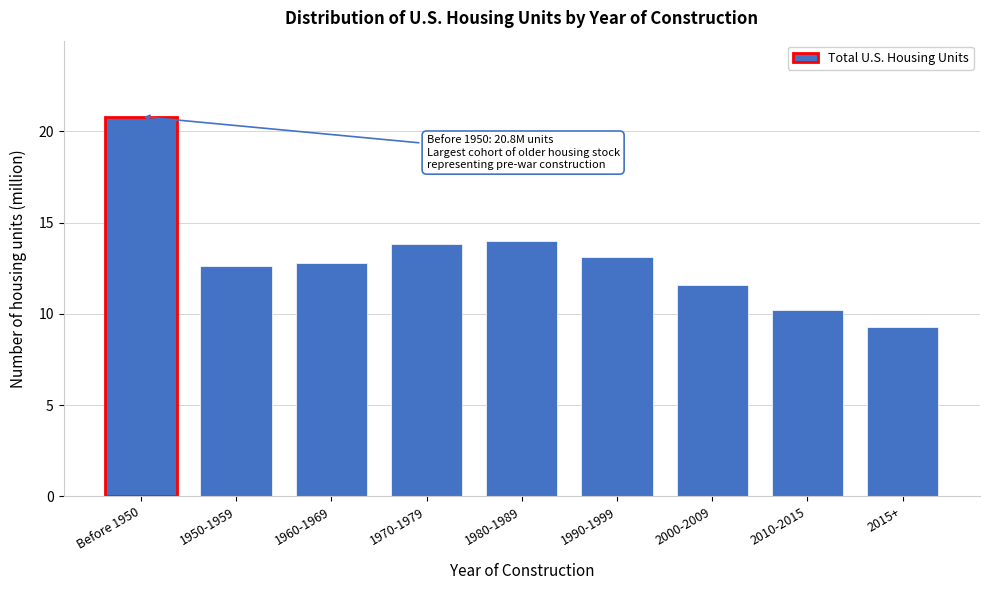

Reading right to left, extract all data points from this chart.

9.3	10.2	11.6	13.1	14.0	13.8	12.8	12.6	20.8